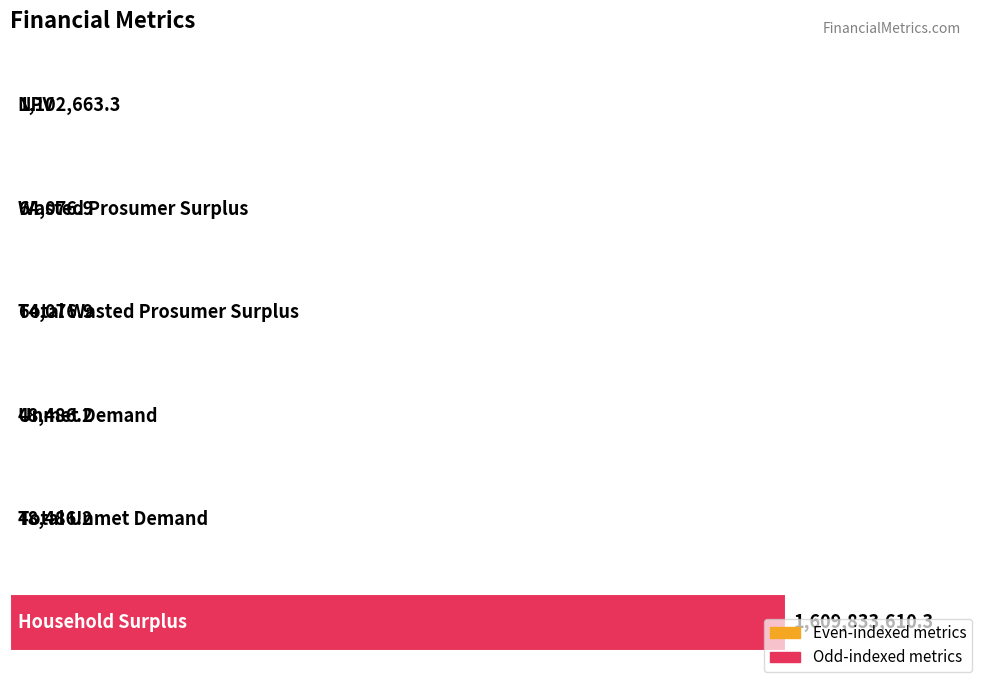

What is the sum of all values?

1611161399.8